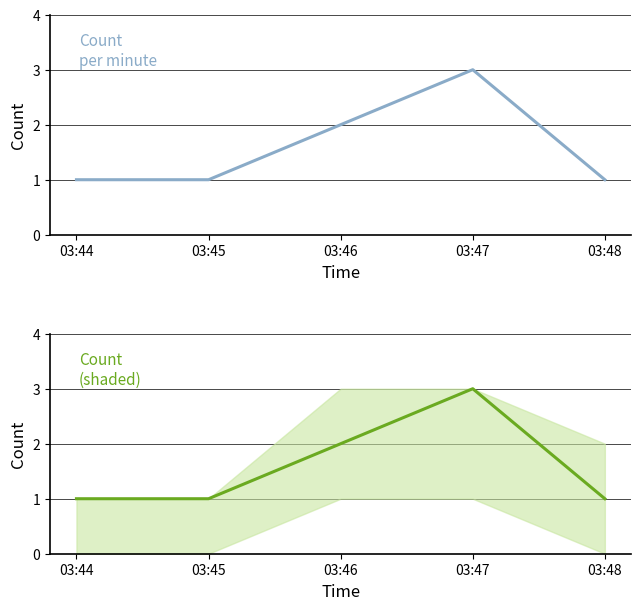

What is the sum of the Count (shaded) values at 03:48 and 03:44?

2